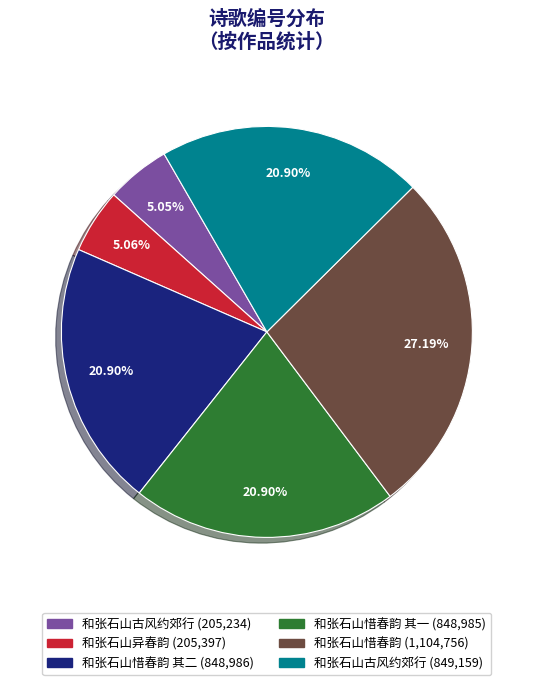

Approximately how many times larger is the value at 和张石山惜春韵 其一 (848,985) compared to 和张石山惜春韵 其二 (848,986)?

1.0